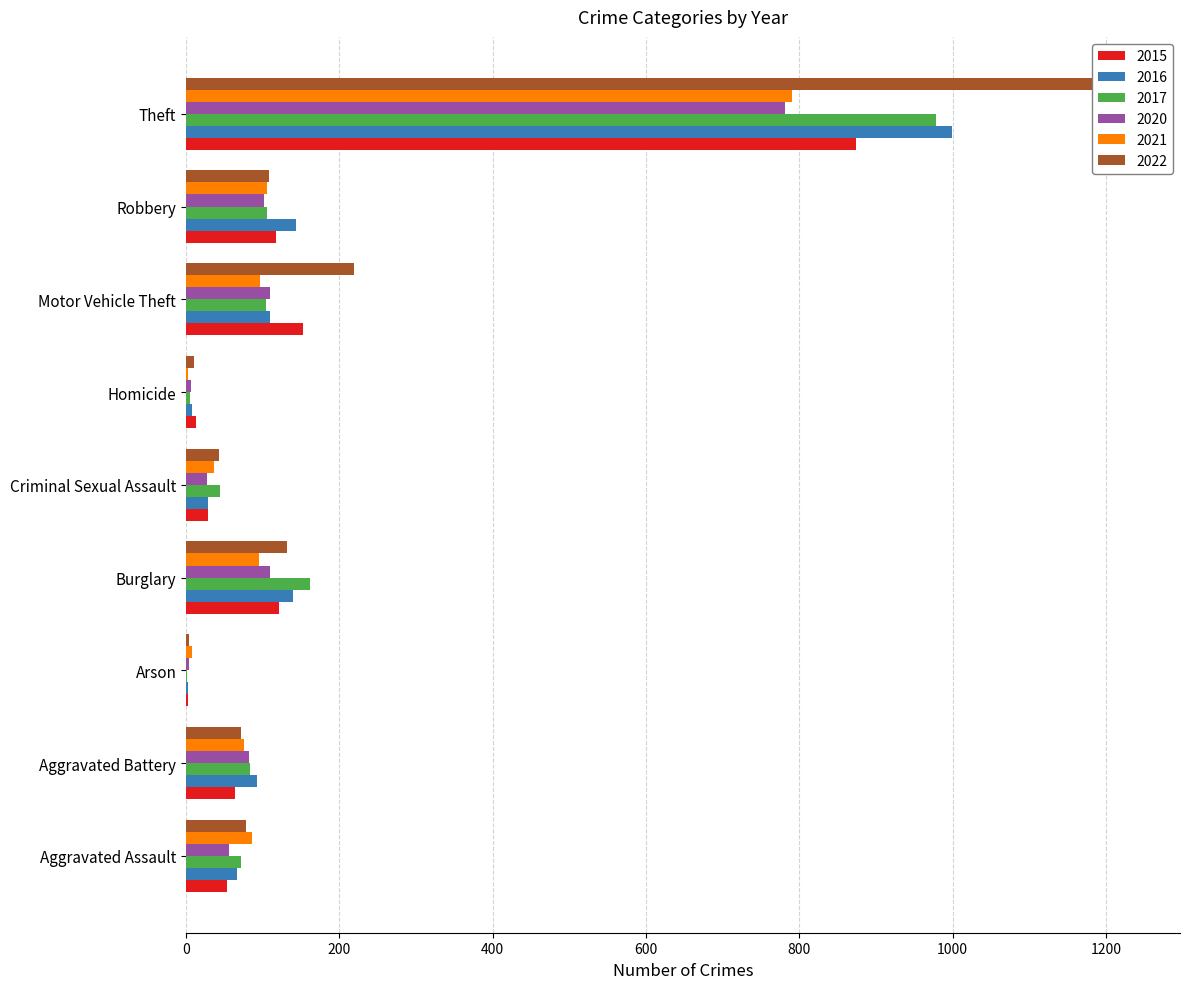

Reading right to left, what are all the values shown in this chart?

2015: Theft=874	Robbery=117	Motor Vehicle Theft=152	Homicide=13	Criminal Sexual Assault=28	Burglary=121	Arson=2	Aggravated Battery=64	Aggravated Assault=54
2016: Theft=999	Robbery=144	Motor Vehicle Theft=110	Homicide=8	Criminal Sexual Assault=28	Burglary=139	Arson=2	Aggravated Battery=93	Aggravated Assault=66
2017: Theft=979	Robbery=105	Motor Vehicle Theft=104	Homicide=5	Criminal Sexual Assault=44	Burglary=162	Arson=1	Aggravated Battery=83	Aggravated Assault=72
2020: Theft=782	Robbery=102	Motor Vehicle Theft=109	Homicide=6	Criminal Sexual Assault=27	Burglary=110	Arson=4	Aggravated Battery=82	Aggravated Assault=56
2021: Theft=791	Robbery=105	Motor Vehicle Theft=96	Homicide=2	Criminal Sexual Assault=36	Burglary=95	Arson=8	Aggravated Battery=75	Aggravated Assault=86
2022: Theft=1235	Robbery=108	Motor Vehicle Theft=219	Homicide=10	Criminal Sexual Assault=43	Burglary=132	Arson=4	Aggravated Battery=71	Aggravated Assault=78